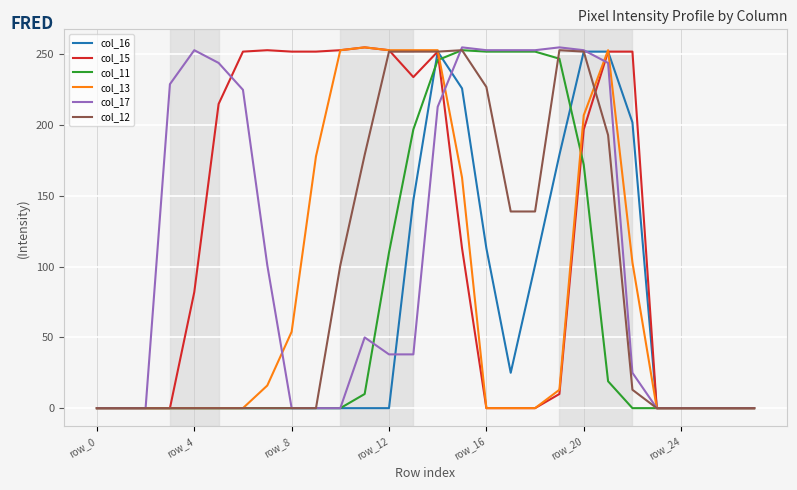

True or false: col_17 has more than 1 interior local peaks.

True